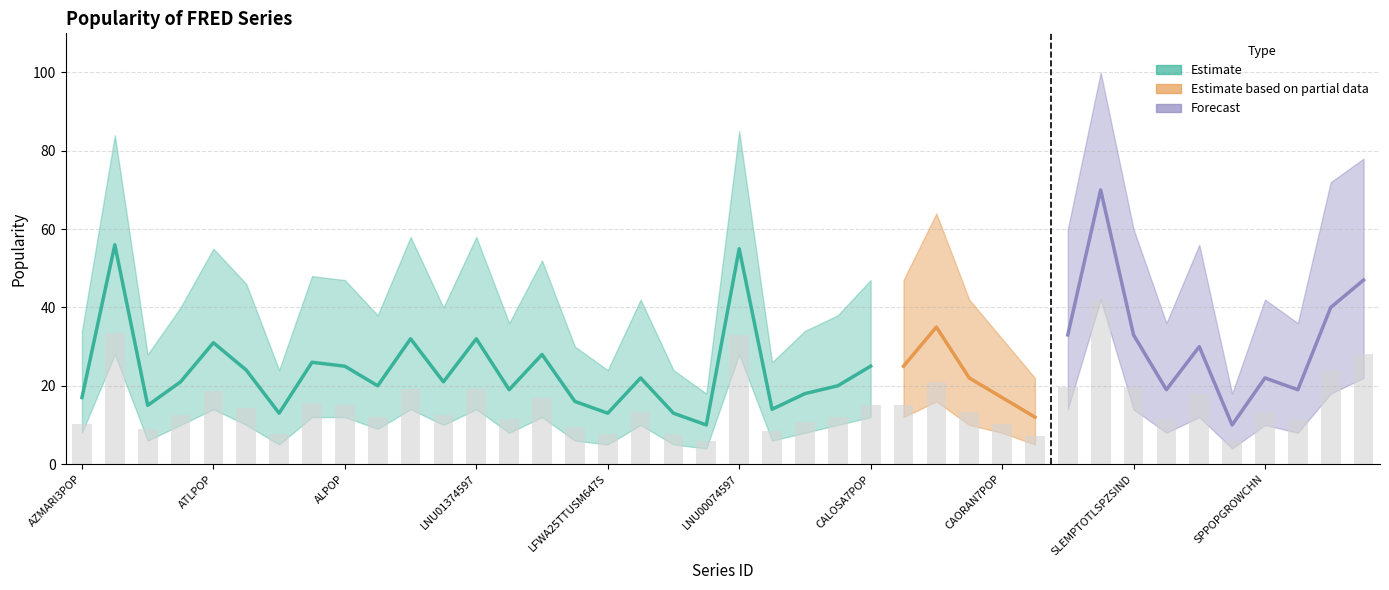

What is the minimum value shown in the chart?

4